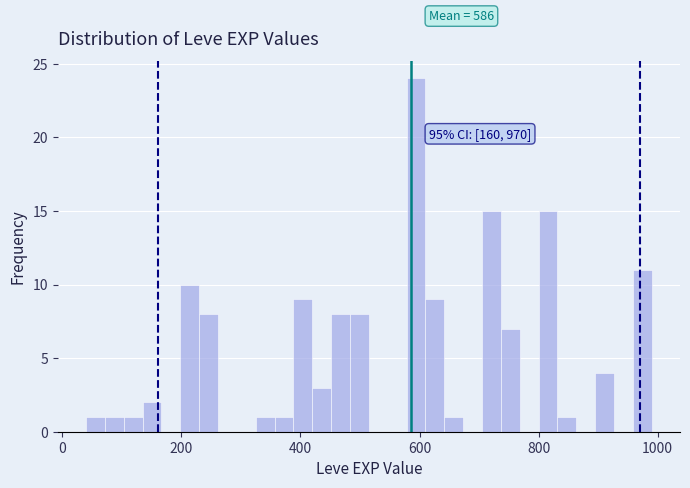

Read against the x-axis, roughly where is the centre of the tallest bar?

600